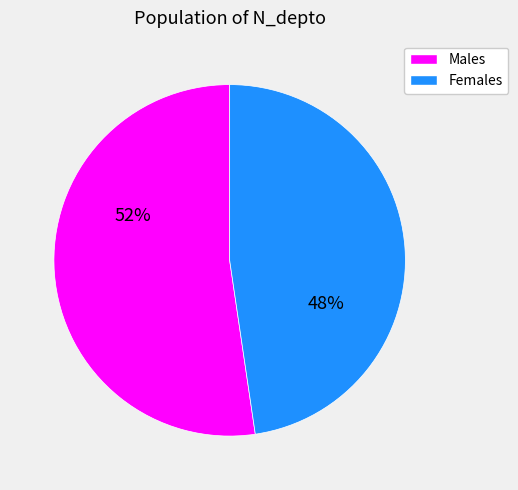

Does Males represent more than half of the total?

Yes